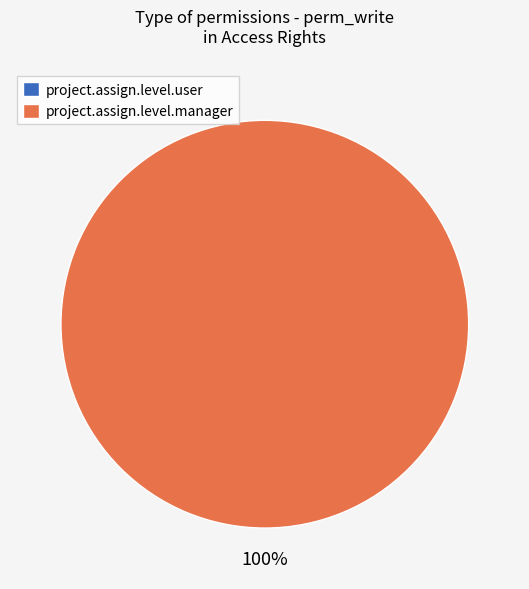

To the nearest percent, what is the difference between the largest and smallest slice percentages?

100%